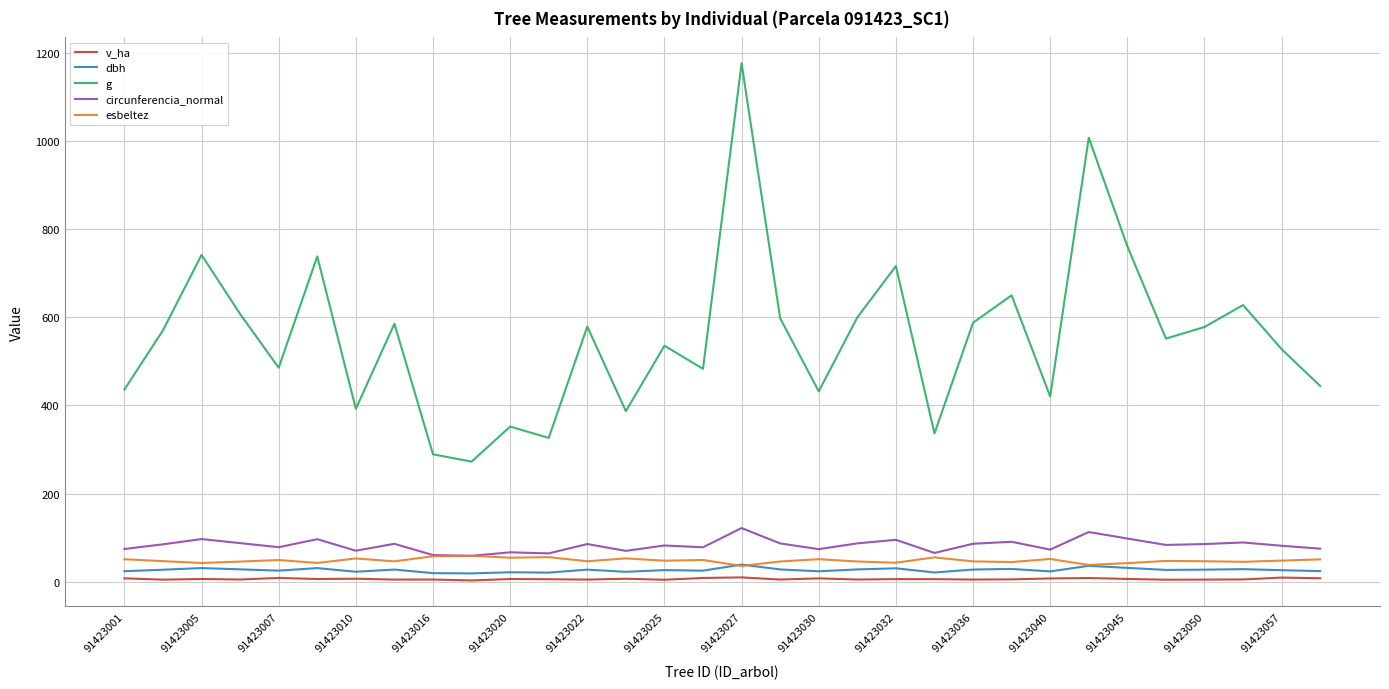

How many series are shown in this chart?

5